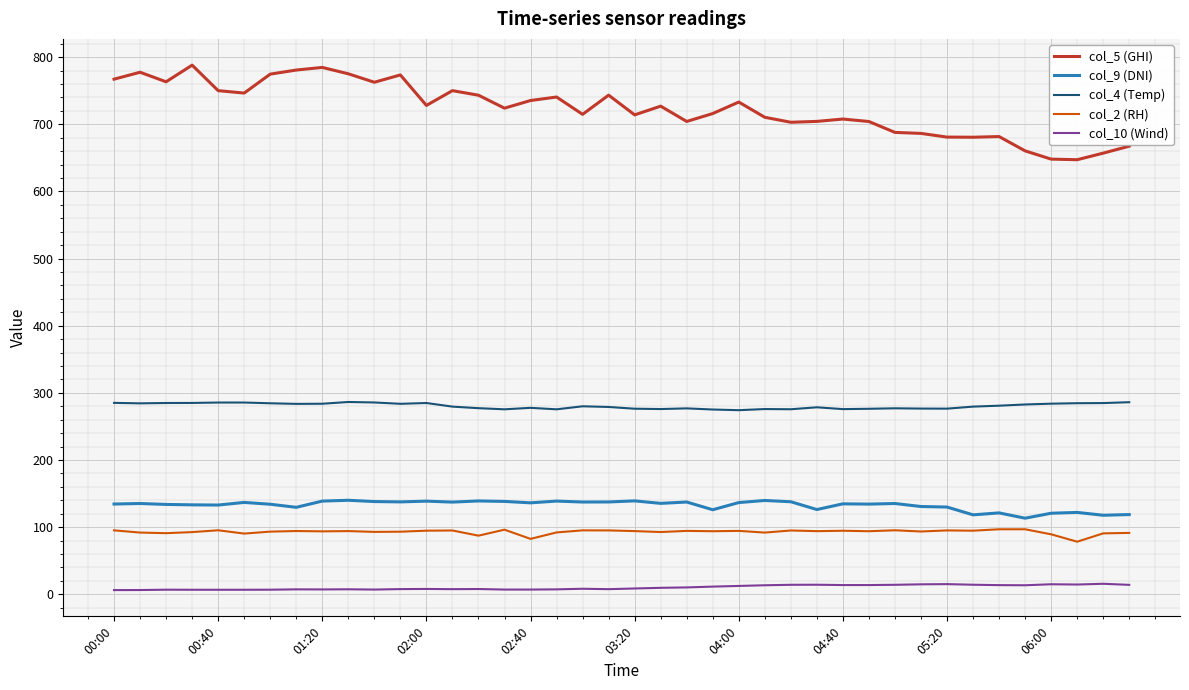

Does the chart display data point markers on the line(s)?

No